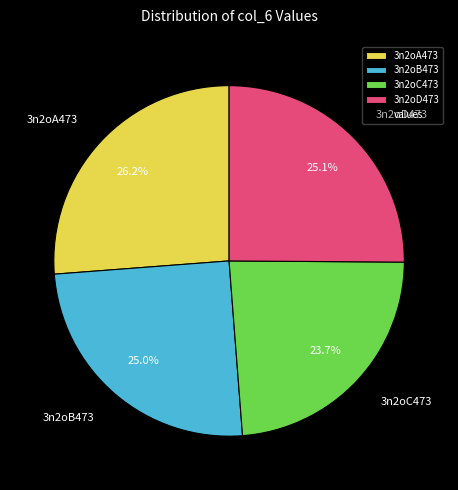

To the nearest percent, what is the combined percentage of 3n2oA473 and 3n2oB473?

51%